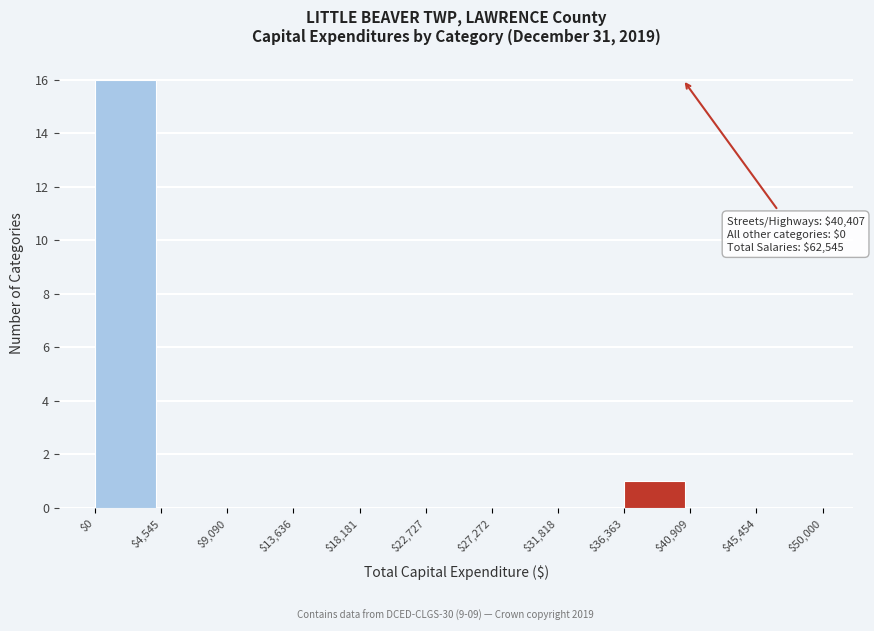

Which range on the x-axis has the tallest bar?

$0 to $4,545